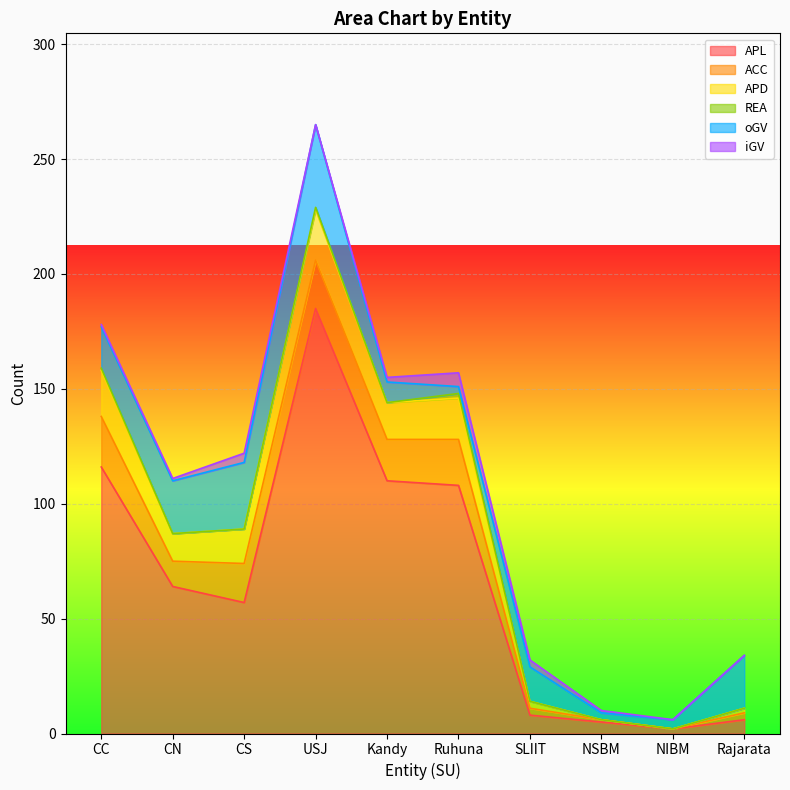

How many data points in APD are above 15?

4